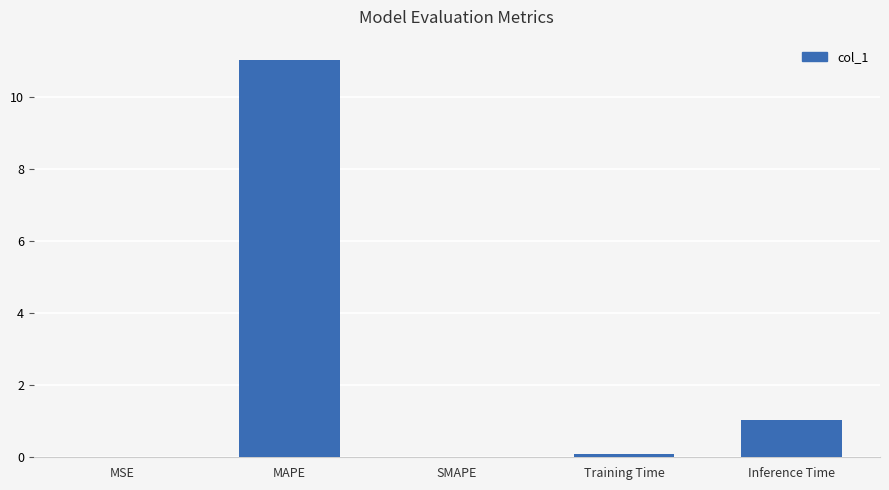

Are the bars grouped side by side (vs. stacked)?

No